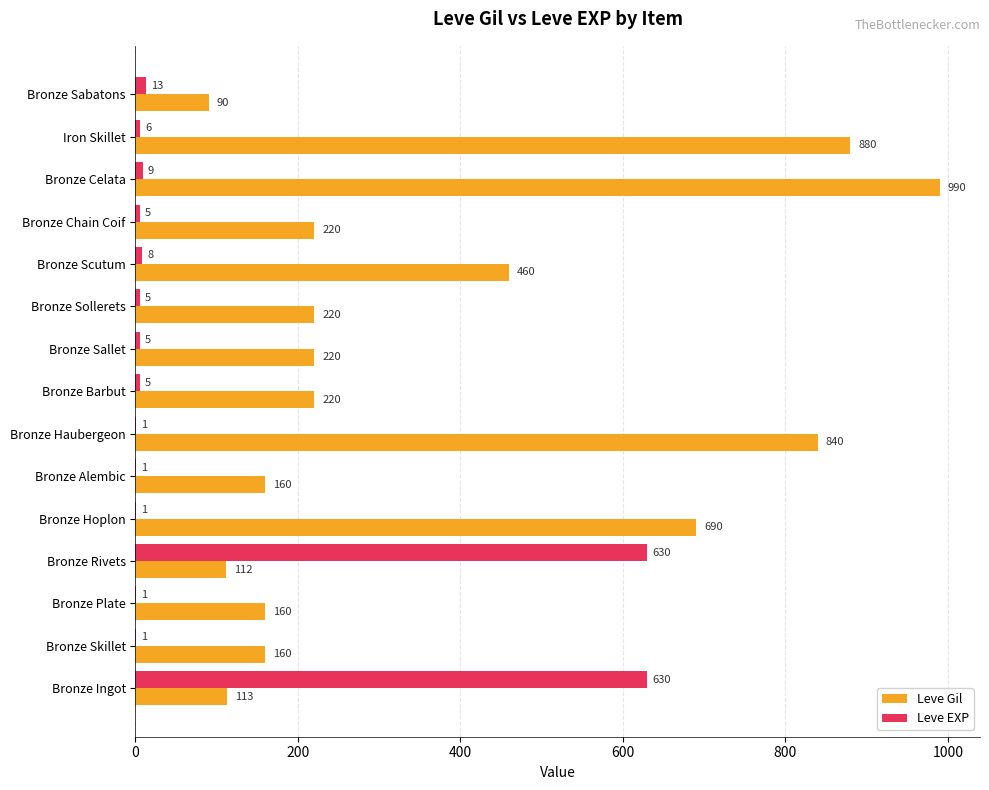

How many distinct data groups are displayed?

2